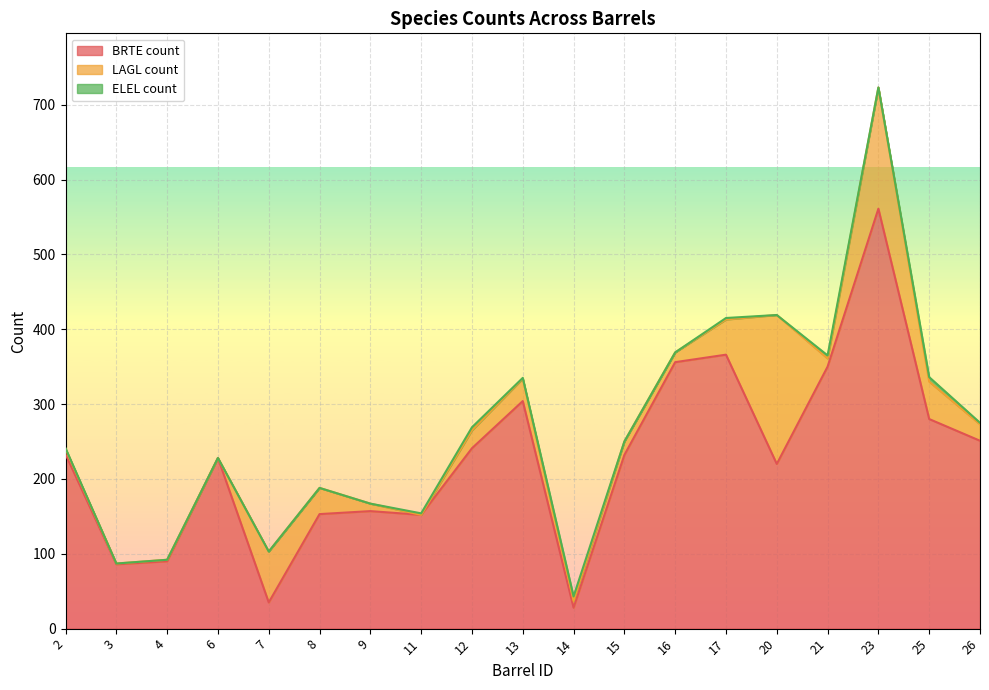

How many positive values does the LAGL count series have?

17